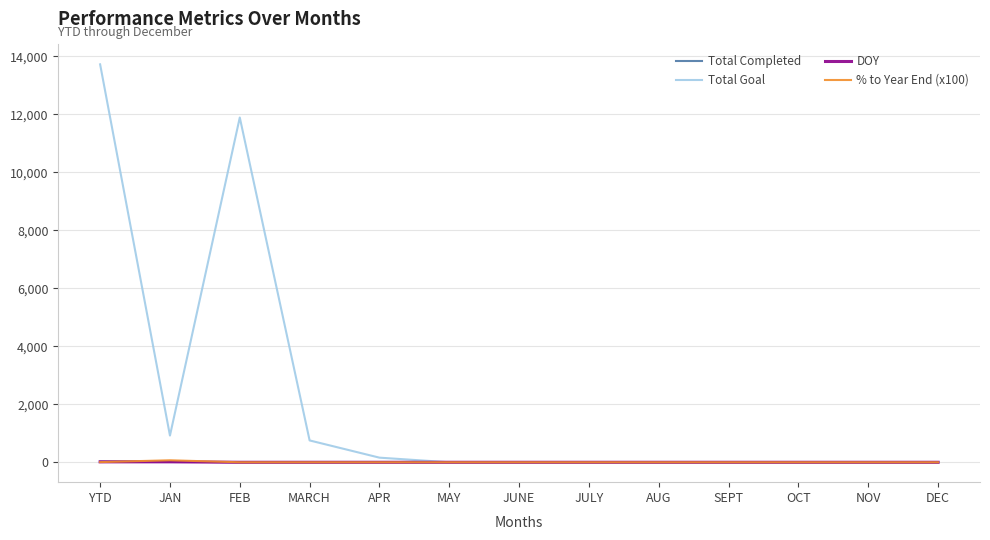

What is the highest value of the % to Year End (x100) series?

68.2